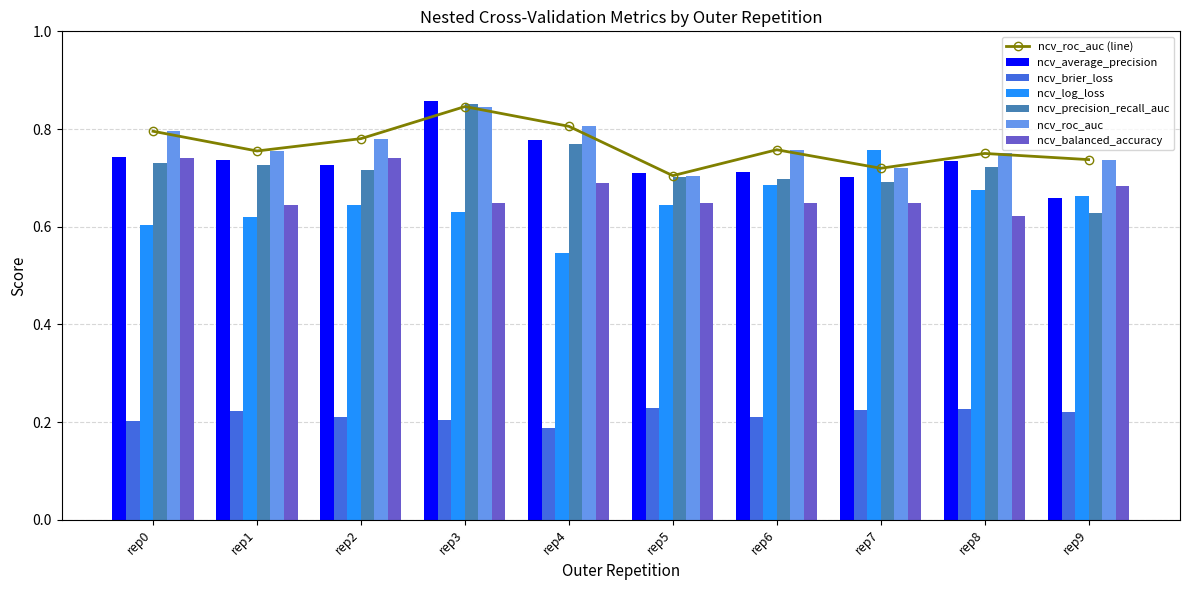

True or false: ncv_average_precision has a value of 1.3 at rep0.

False